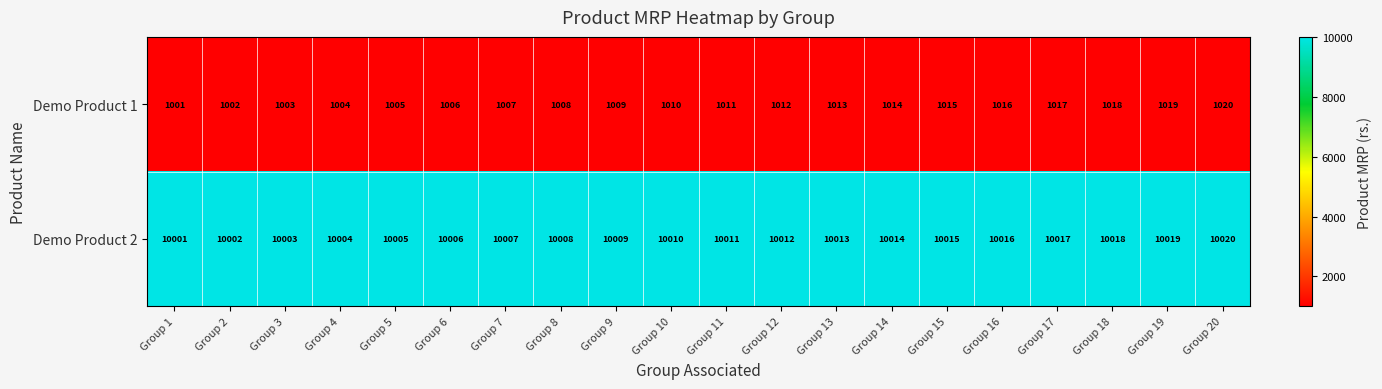

The value of Demo Product 1 at Group 17 is 1017. True or false?

True